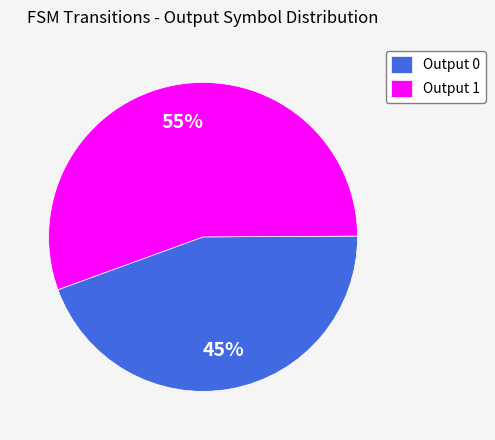

Is the sum of Output 0 and Output 1 greater than half?

Yes